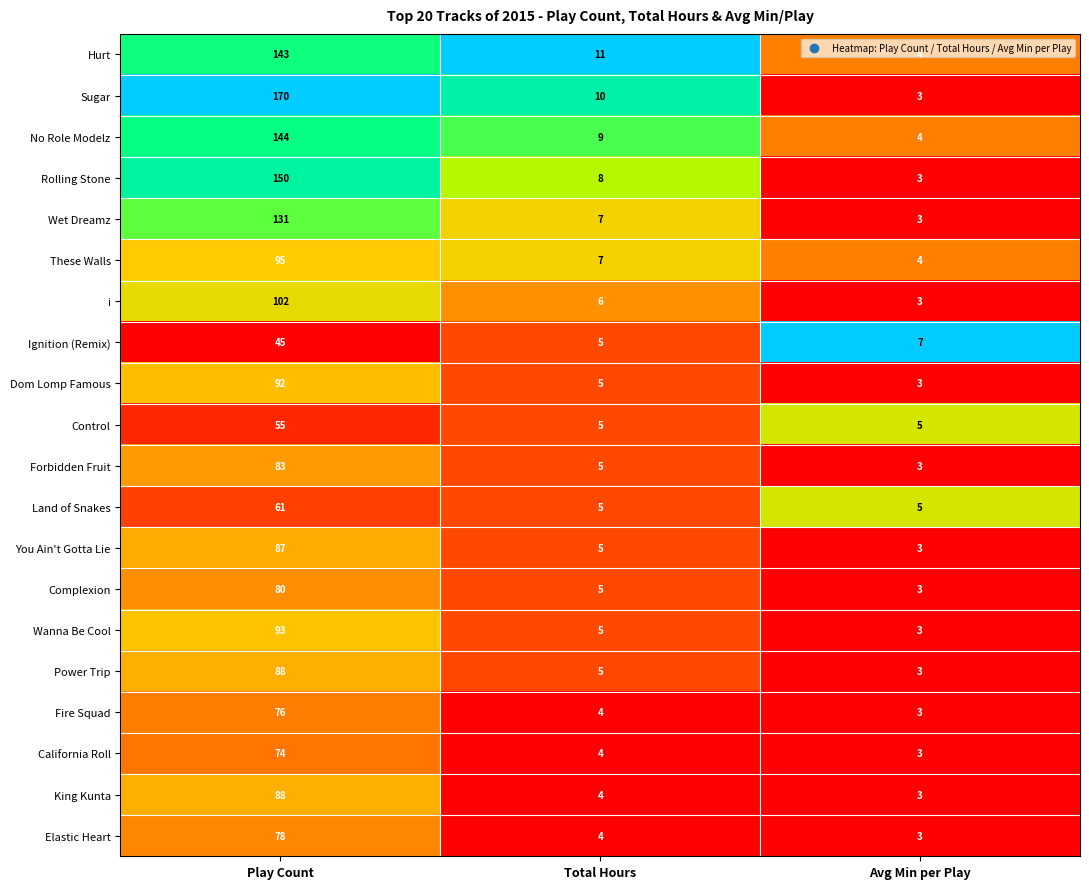

At which category is the sum across all series the highest?

Play Count